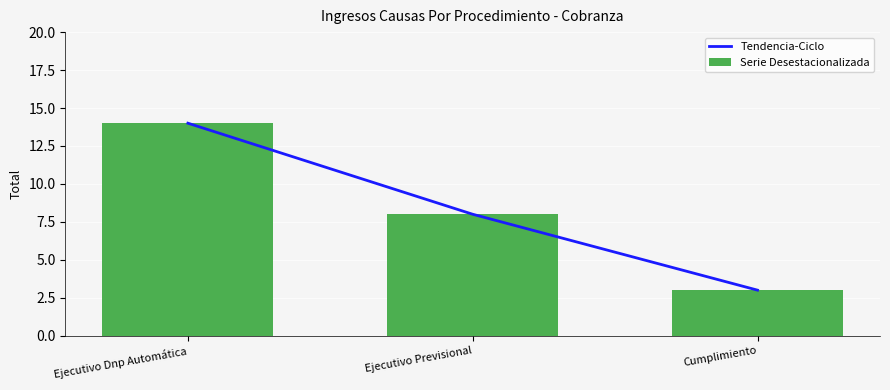

Where does the Tendencia-Ciclo series first go above 8?

Ejecutivo Dnp Automática